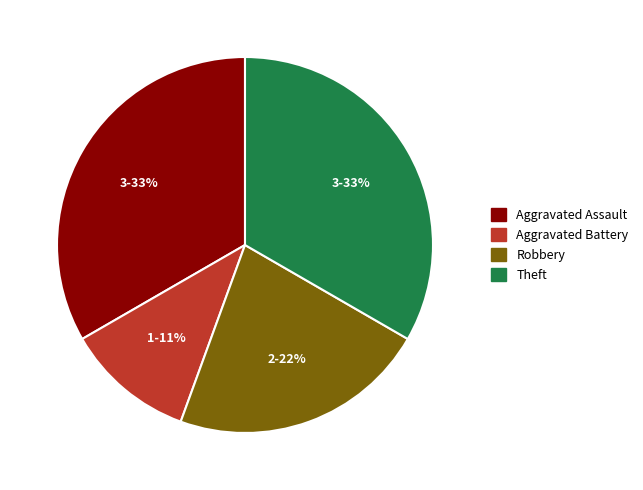

To the nearest percent, what percentage of the pie is Aggravated Assault?

33%